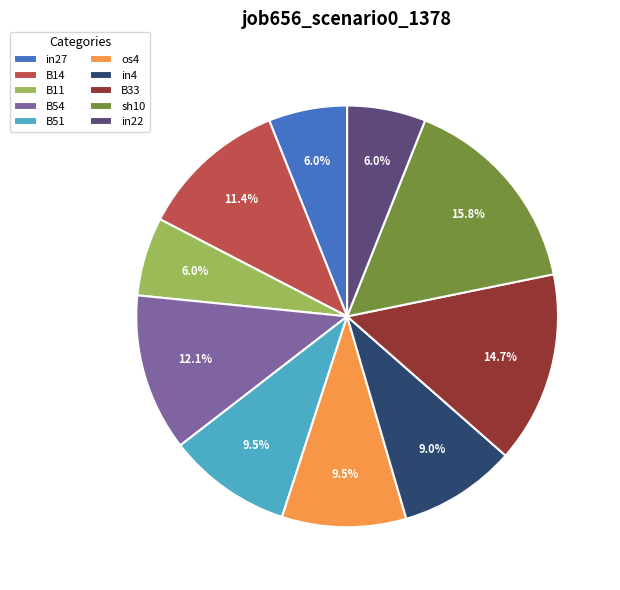

Does any single category account for the majority?

No